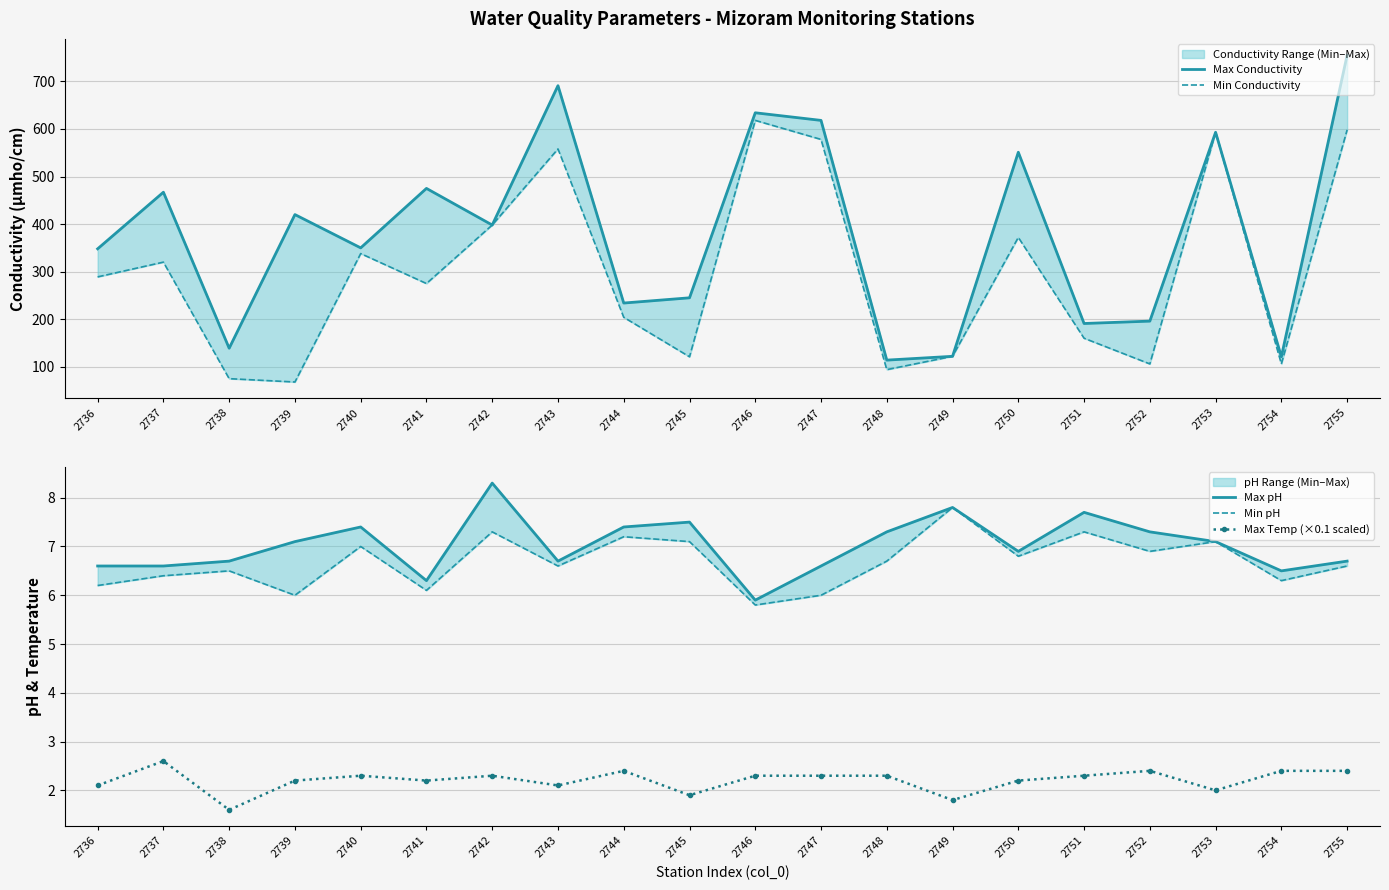

What is the lowest value of the Max pH series?

5.9